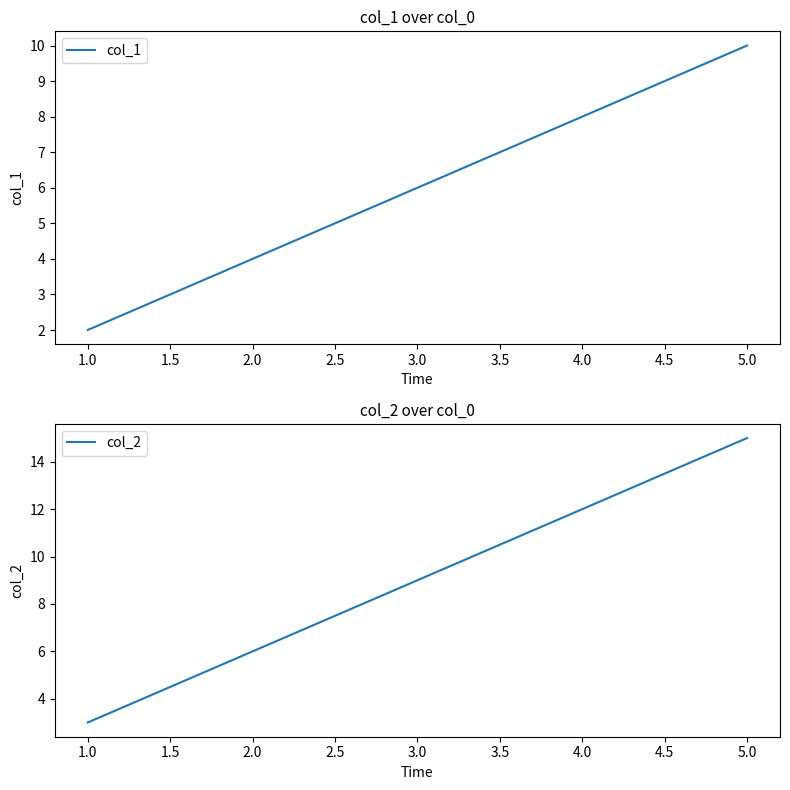

What is the value of the col_1 point at the 1st from the left?

2